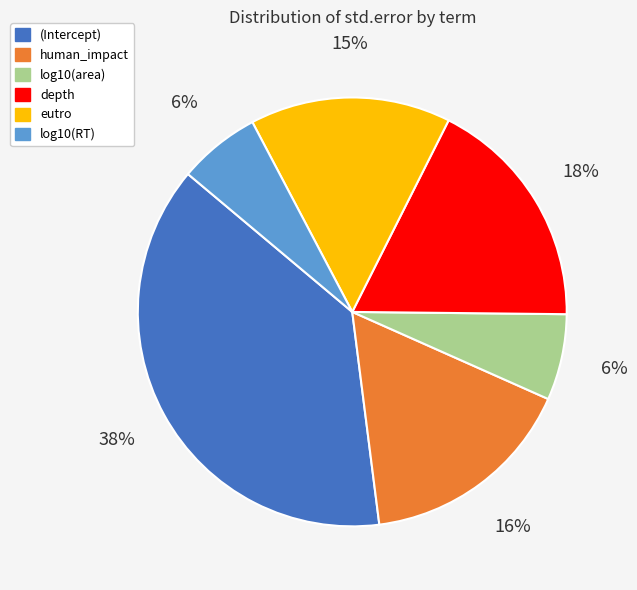

To the nearest percent, what portion does eutro represent?

15%